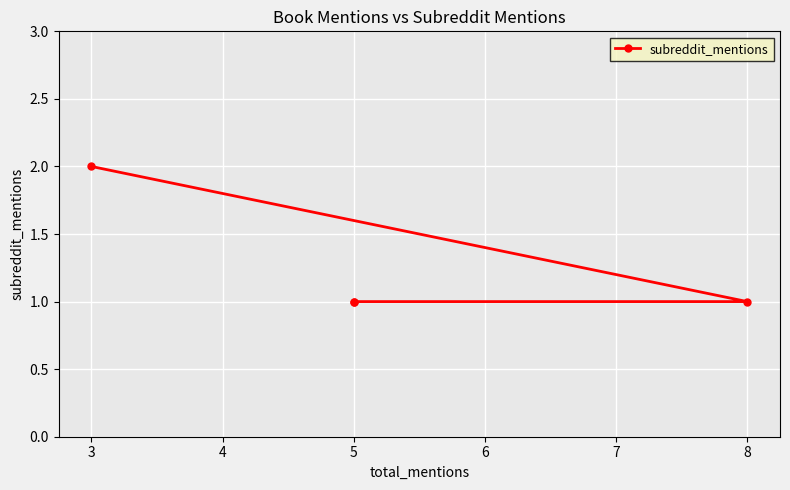

What is the value of the 2nd point from the left?

1